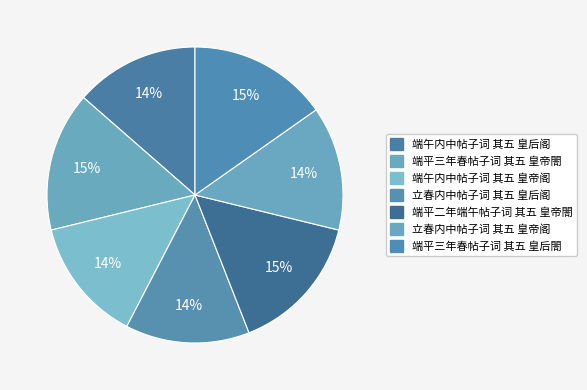

Count the number of slices in the pie.

7